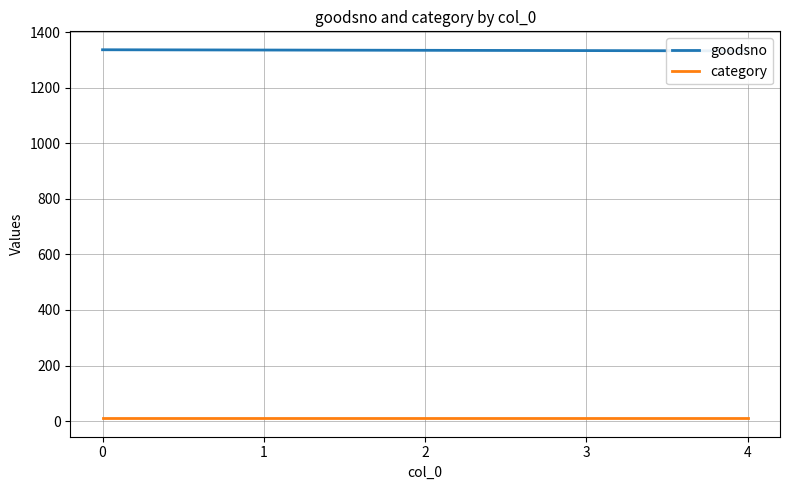

True or false: goodsno and category cross at least once.

False